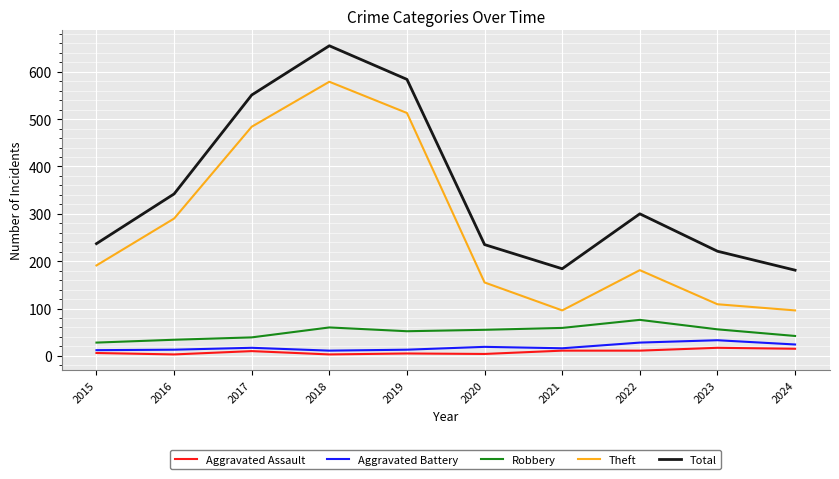

Which series has the largest total across all categories?

Total